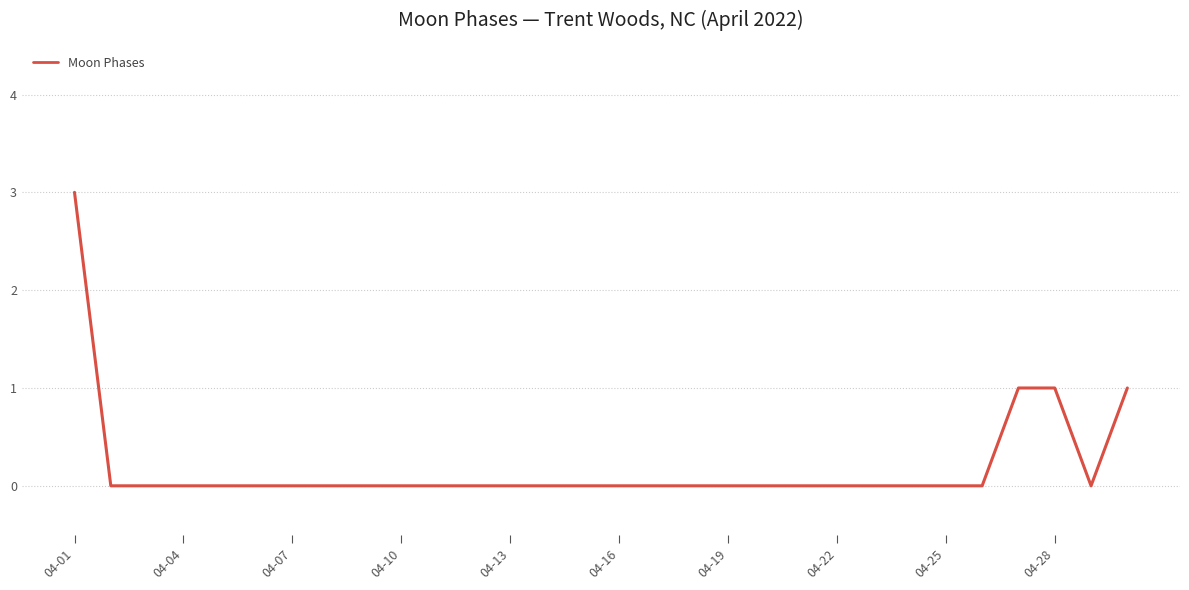

What is the maximum value shown in the chart?

3